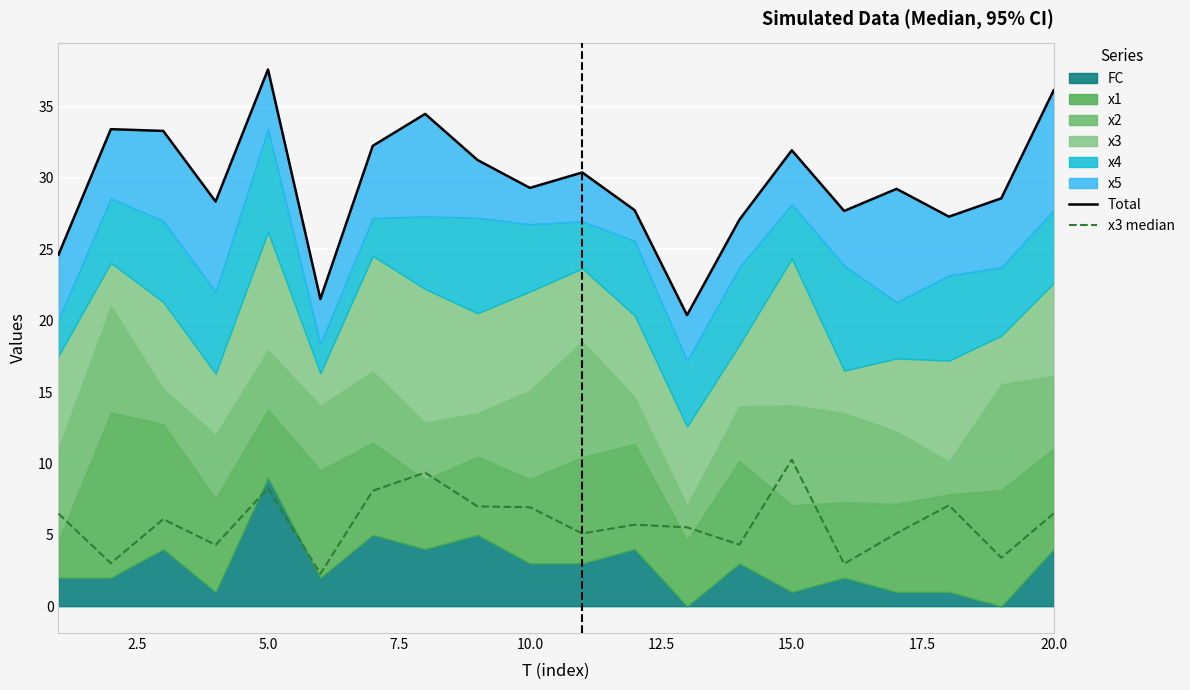

Rank the series at 12.5 from lowest to highest value.

x3 median, Total